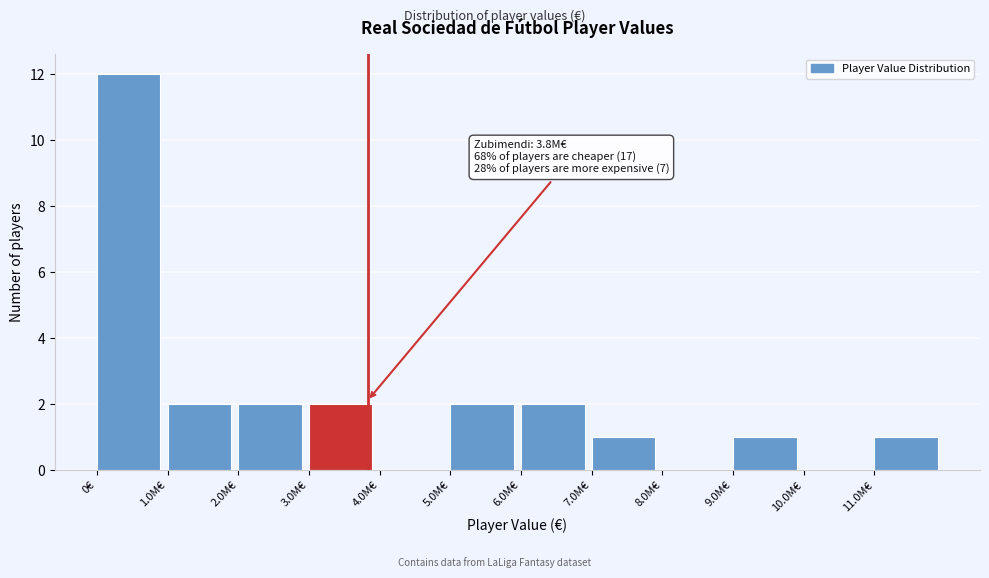

Reading left to right, what are all the values shown in this chart?

0€=12	1.0M€=2	2.0M€=2	3.0M€=2	4.0M€=0	5.0M€=2	6.0M€=2	7.0M€=1	8.0M€=0	9.0M€=1	10.0M€=0	11.0M€=1